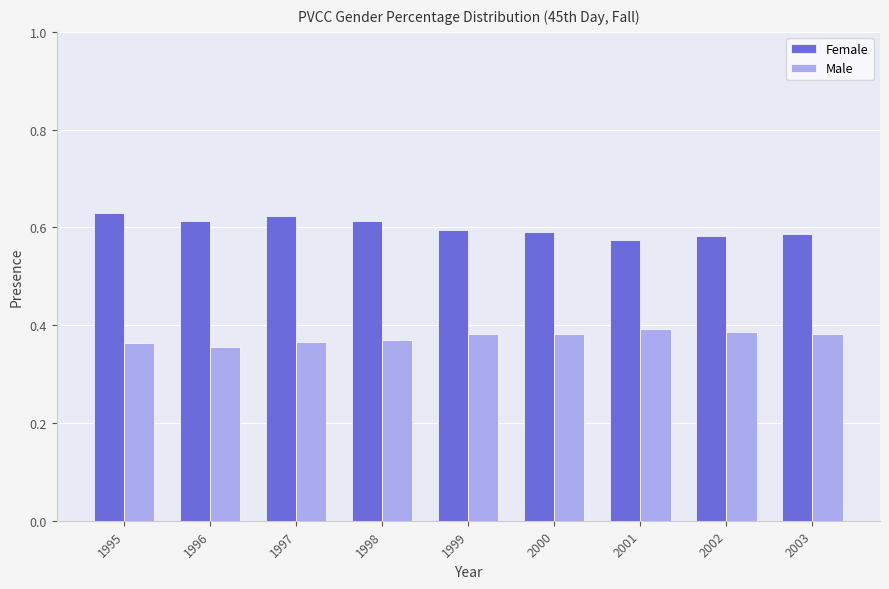

Count the Male values in the range 0 to 1.

9